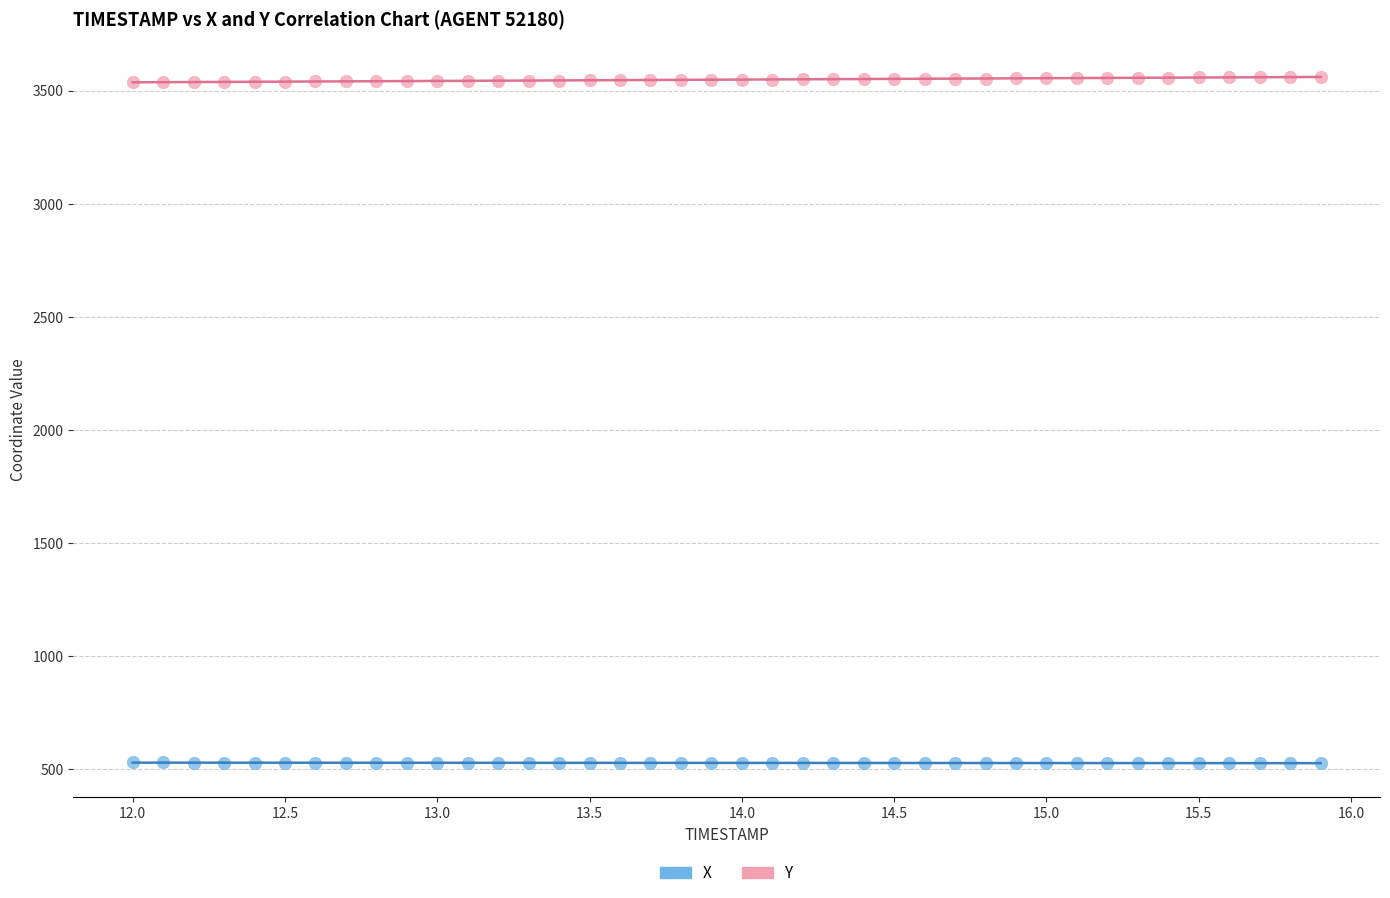

Which series contains the lowest Y value?

X